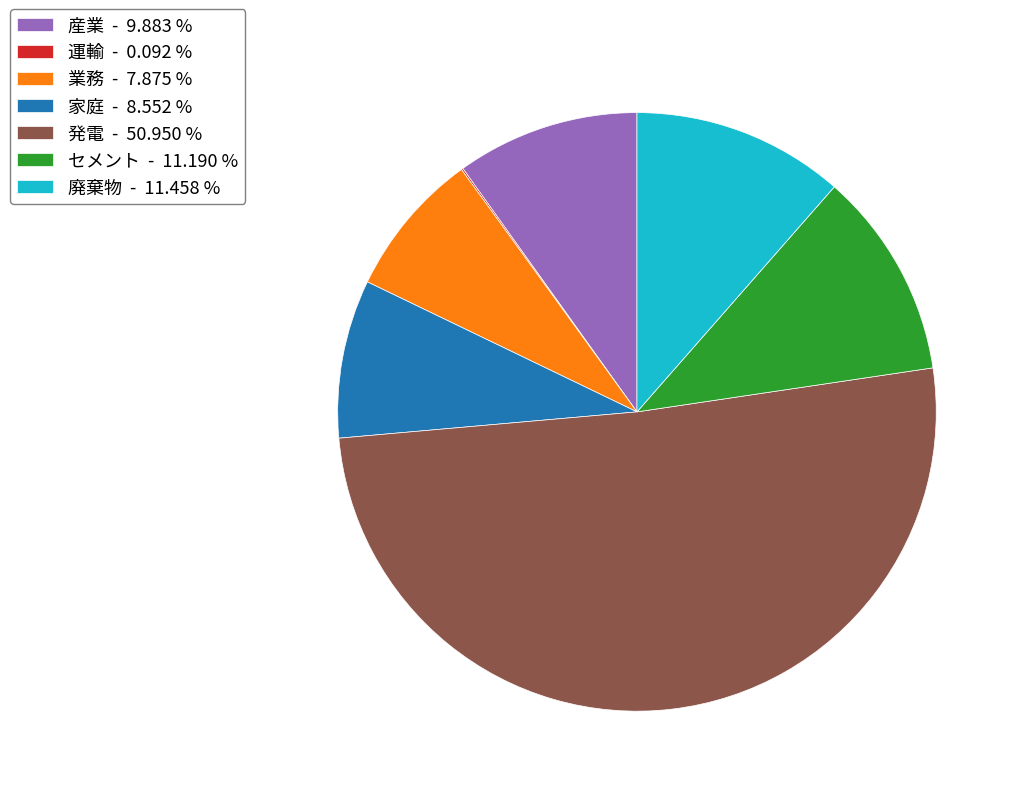

Do セメント - 11.190 % and 発電 - 50.950 % together represent more than half of the pie?

Yes